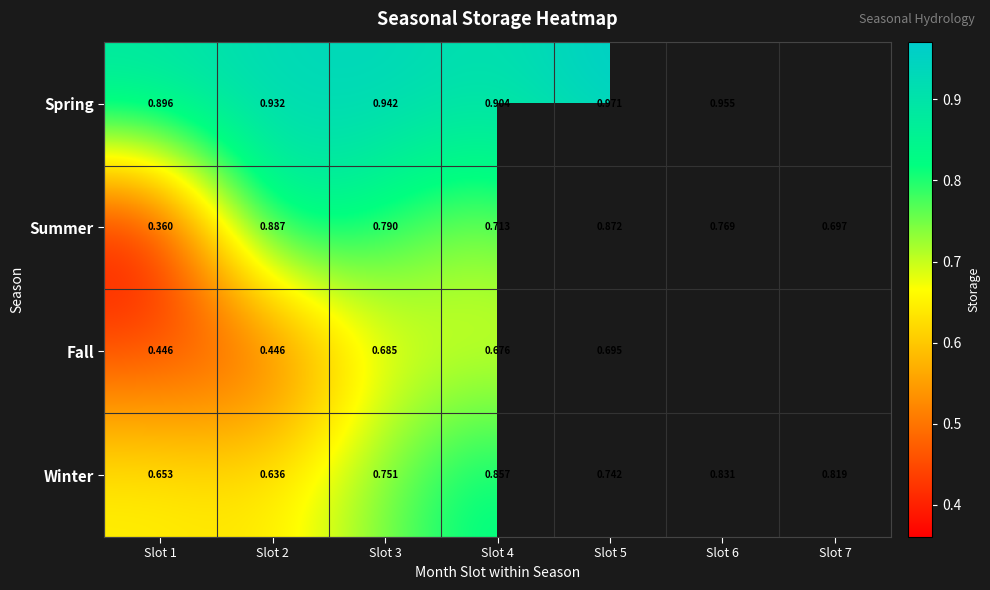

True or false: Fall has a value of 0.8 at Slot 1.

False